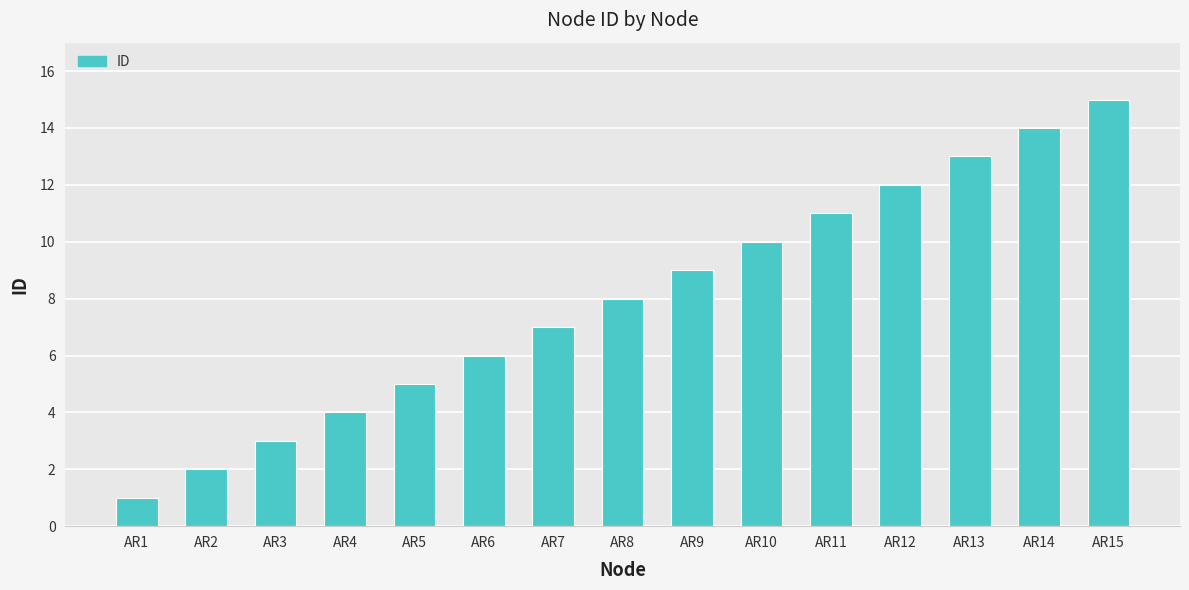

List the labels in order of value, largest first.

AR15, AR14, AR13, AR12, AR11, AR10, AR9, AR8, AR7, AR6, AR5, AR4, AR3, AR2, AR1